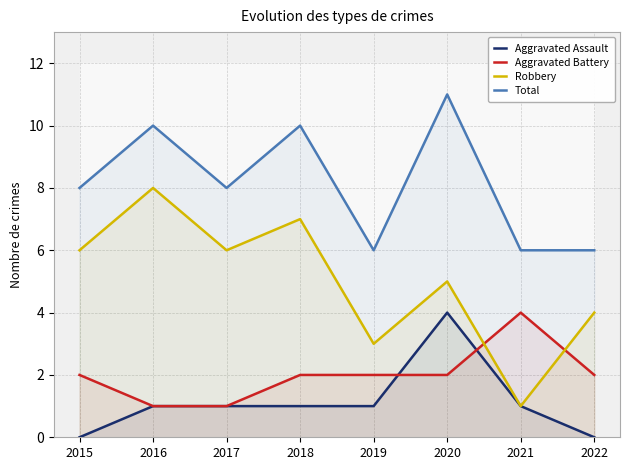

Where does the Robbery series first go above 6?

2016